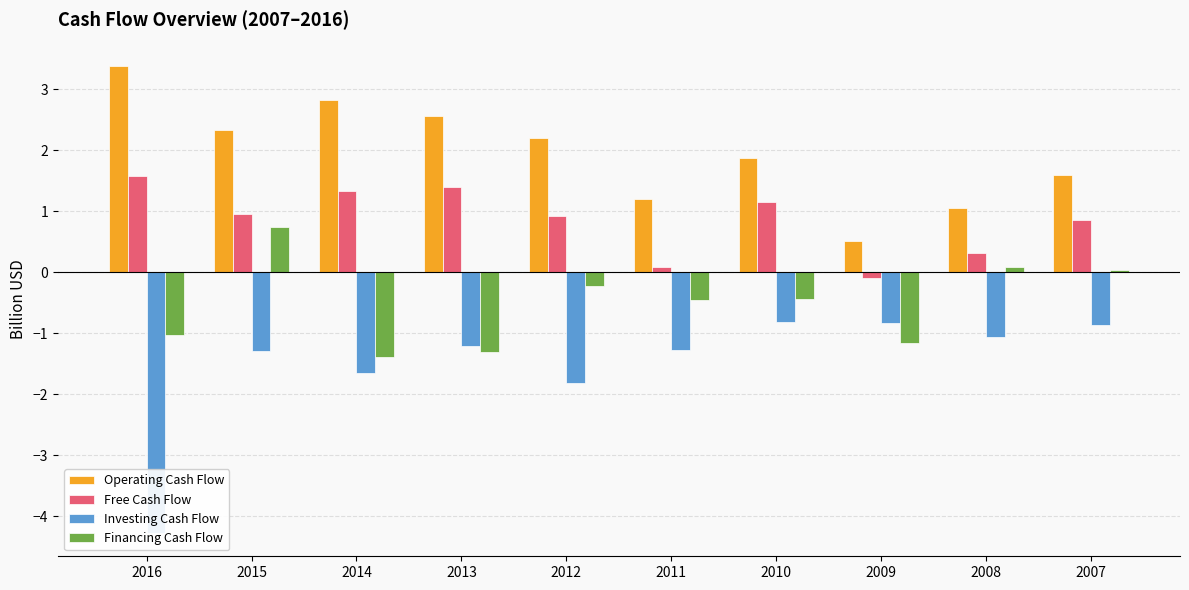

What is the sum of all Investing Cash Flow values?

-15.1